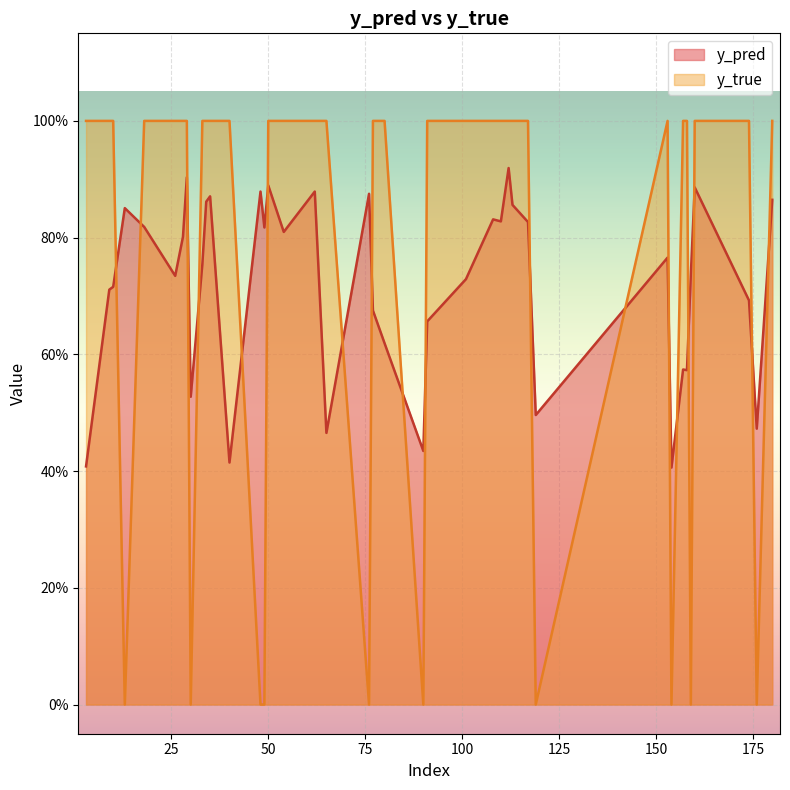

Which label corresponds to the smallest value in the chart?

49